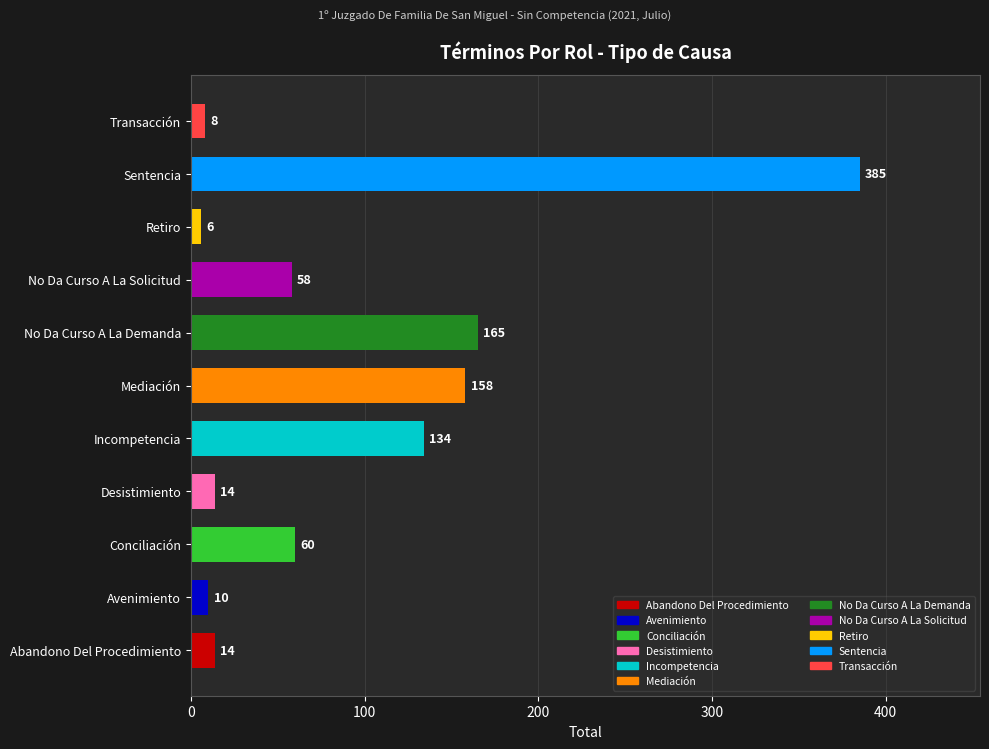

What is the greatest value displayed?

385